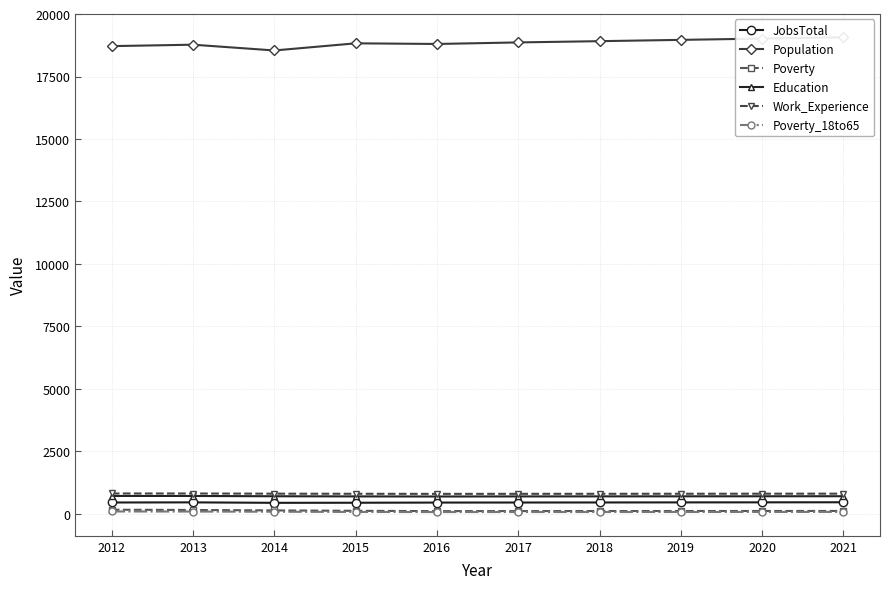

List the series in order of their peak value, highest first.

Population, Work_Experience, Education, JobsTotal, Poverty, Poverty_18to65